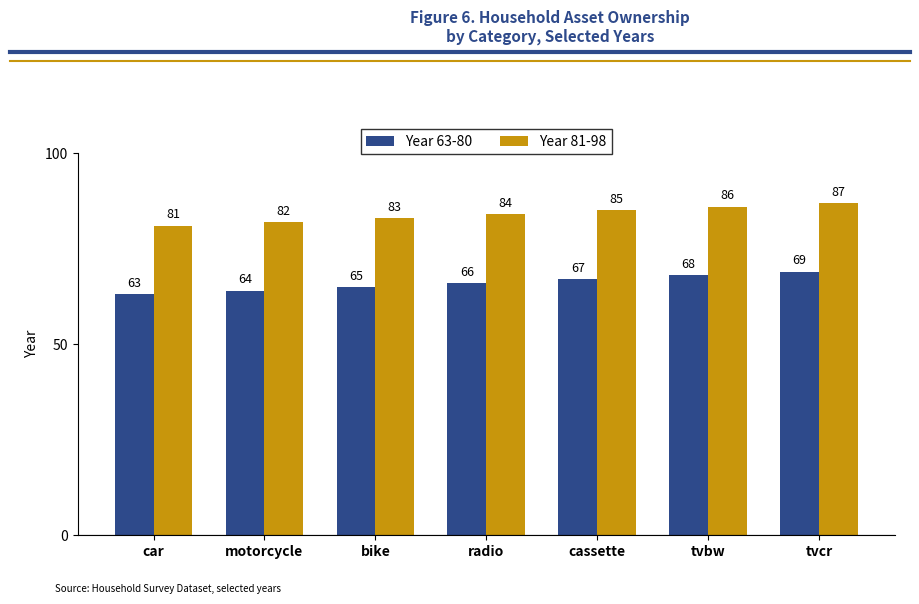

What is the spread (max minus min) of values at radio?

18